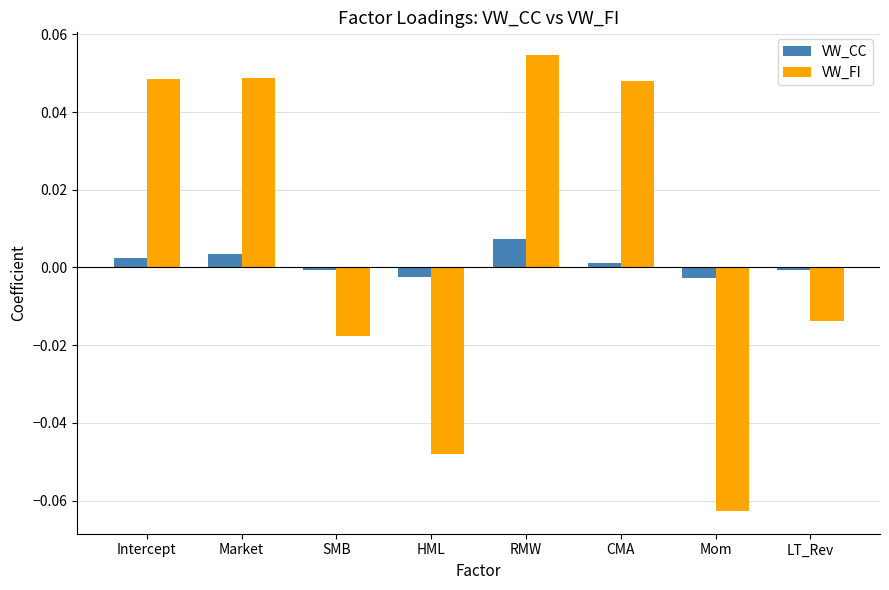

How many categories are shown in the chart?

8